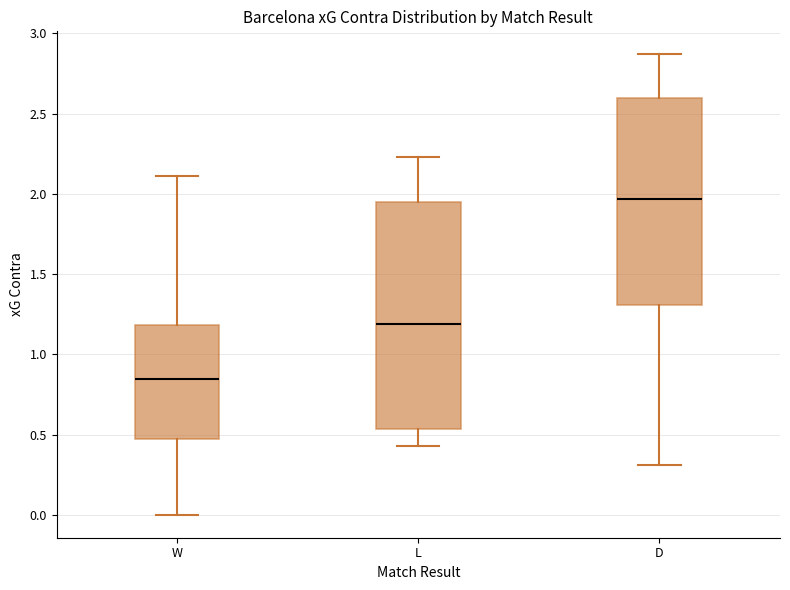

Reading left to right, transcribe this box plot: for each box, give where its median line is, the range the box spans, and where its two whiskers end, as read against the y-axis. The values are not printed on the chart, so give them approximately, as read against the axis.

W: median 0.85, box 0.50 to 1.20, whiskers 0.00 to 2.10
L: median 1.20, box 0.55 to 1.95, whiskers 0.45 to 2.25
D: median 1.95, box 1.30 to 2.60, whiskers 0.30 to 2.85